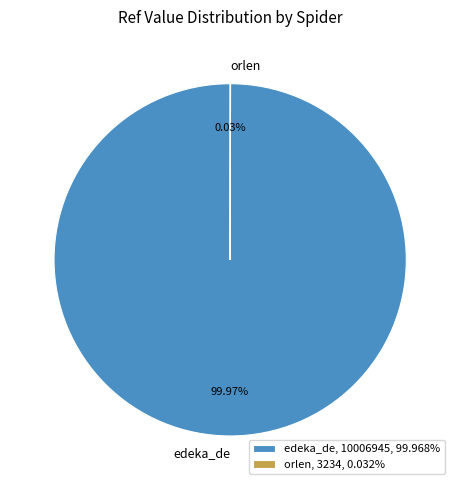

Is there any slice that represents more than half of the pie?

Yes